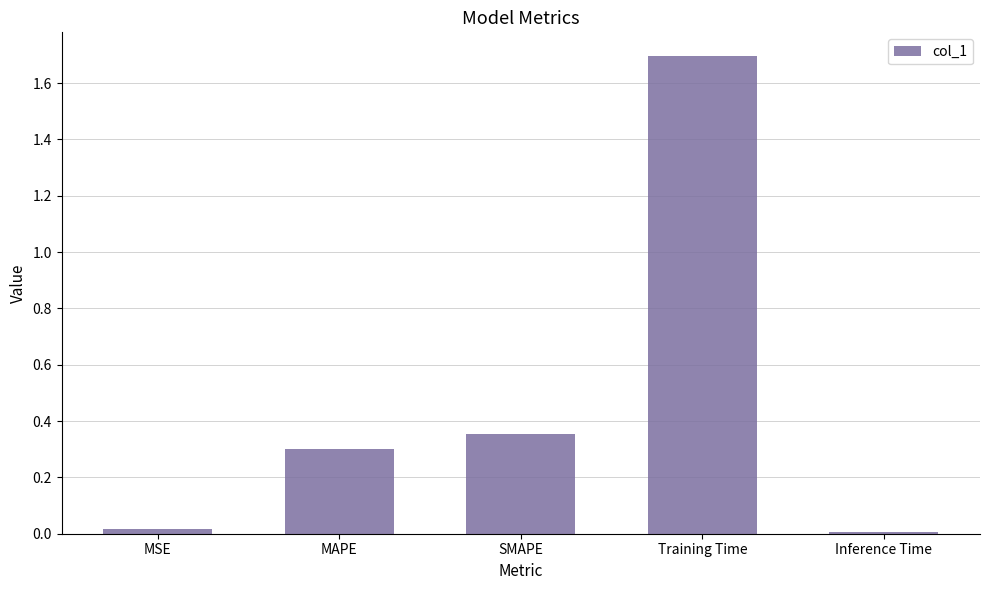

What is the label of the 2nd bar from the right?

Training Time